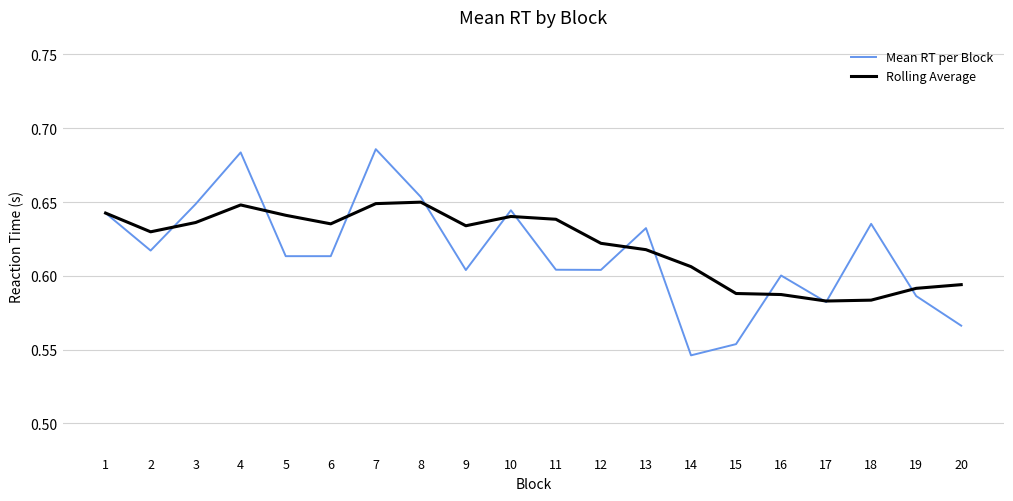

Rank the series at 9 from highest to lowest value.

Rolling Average, Mean RT per Block